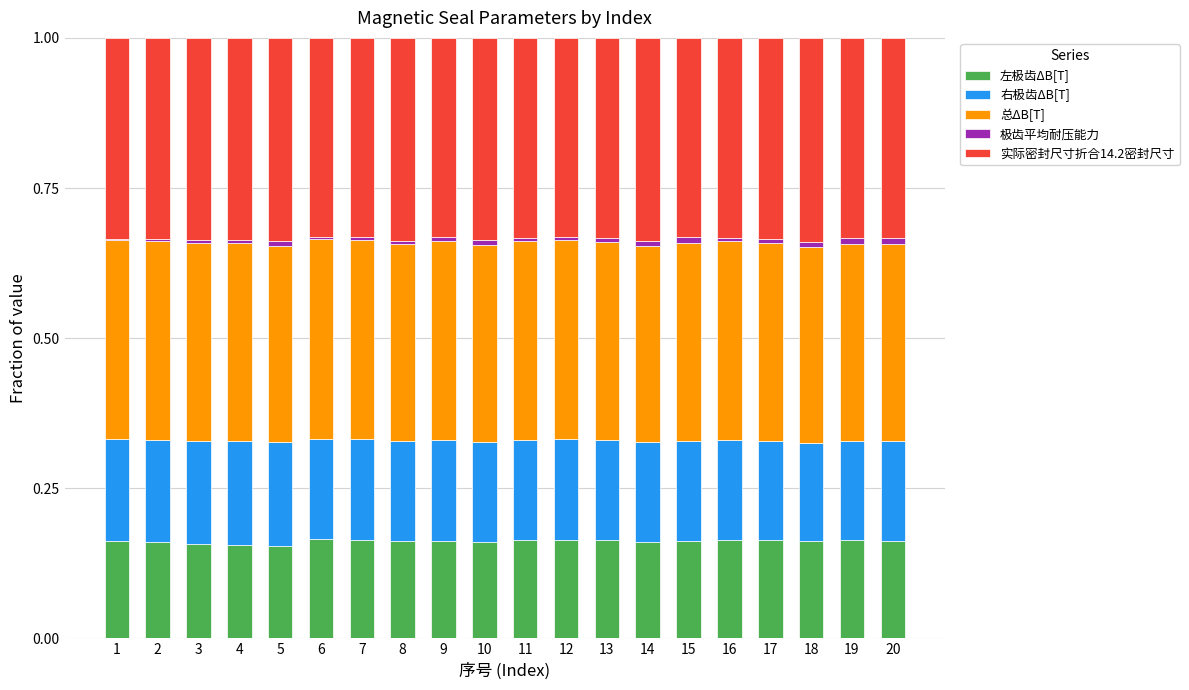

What is the sum of all 左极齿ΔB[T] values?

3.2